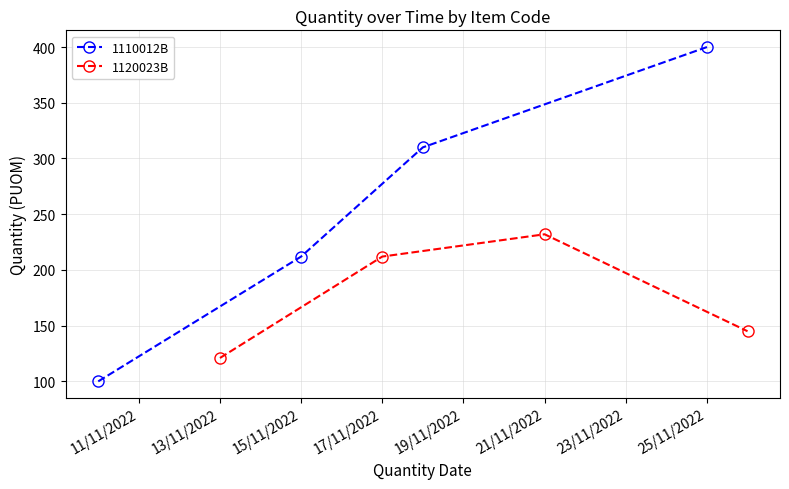

True or false: 1110012B has more than 0 points higher than both neighbors.

False